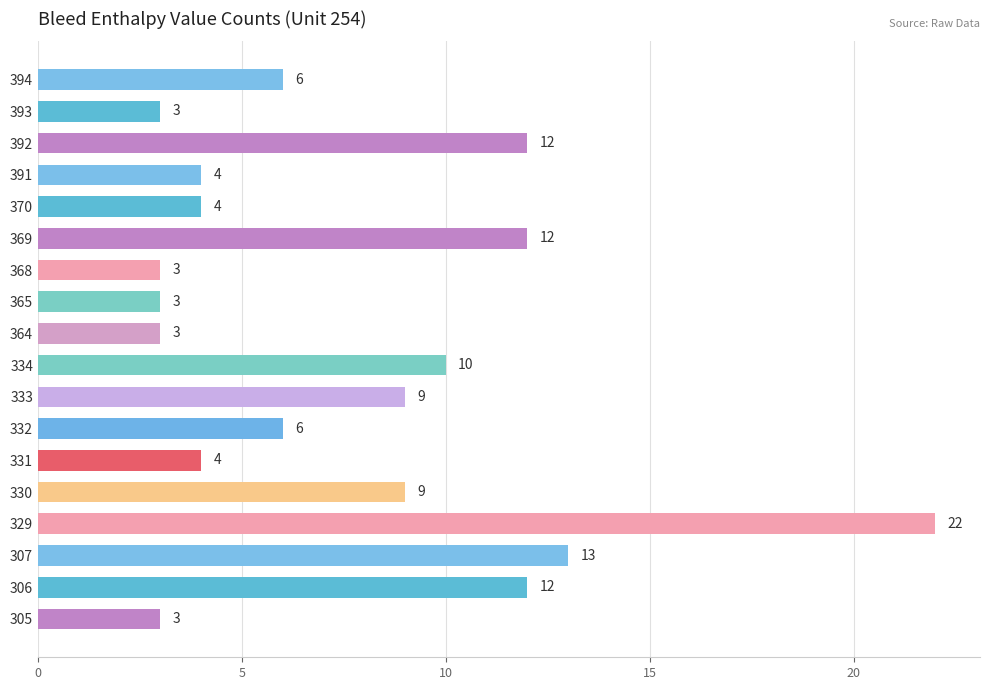

What is the ratio of the value at 330 to the value at 368?

3.0